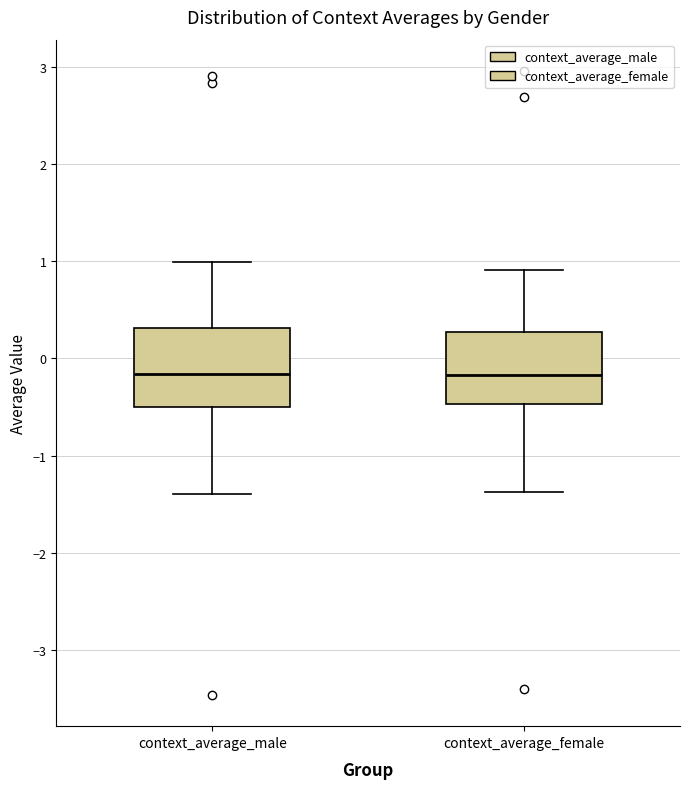

Where is the upper edge of the box for context_average_male on the y-axis? The values are not printed on the chart, so give them approximately, as read against the axis.

0.3